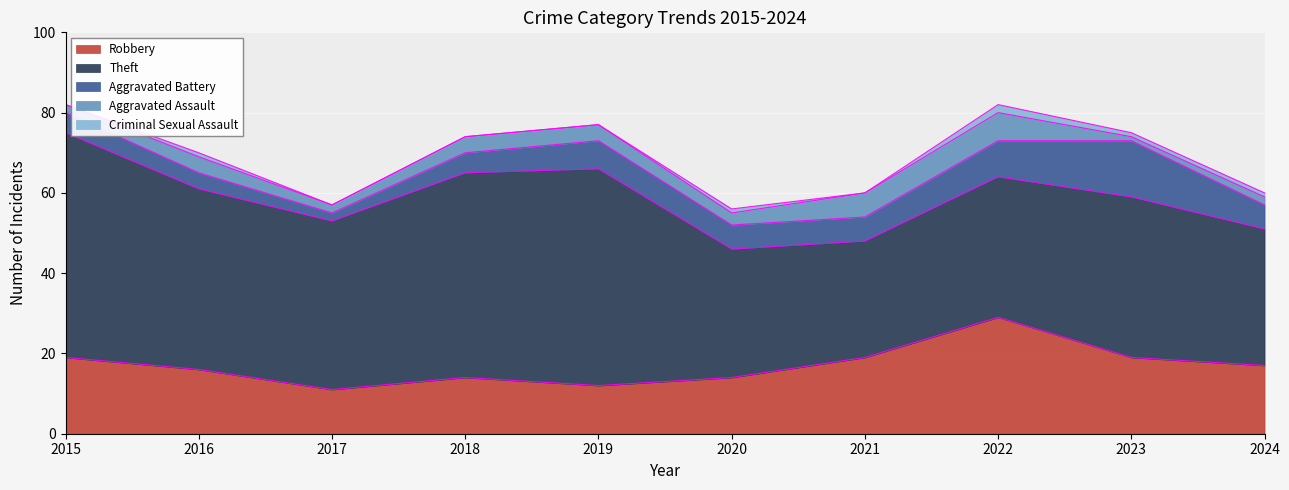

In Robbery, how many points are higher than both neighbors (excluding endpoints)?

2